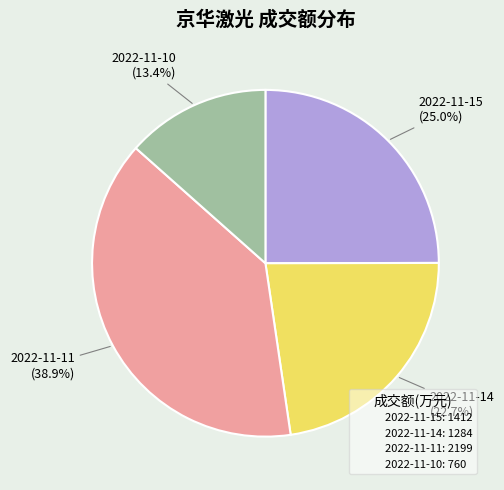

What is the ratio of the value at 2022-11-15 to the value at 2022-11-11?

0.6